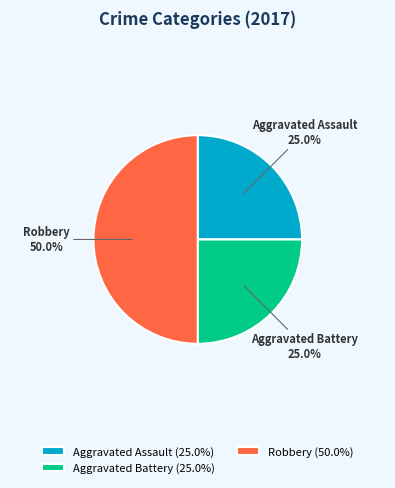

What portion of the pie excludes Robbery?

50.0%